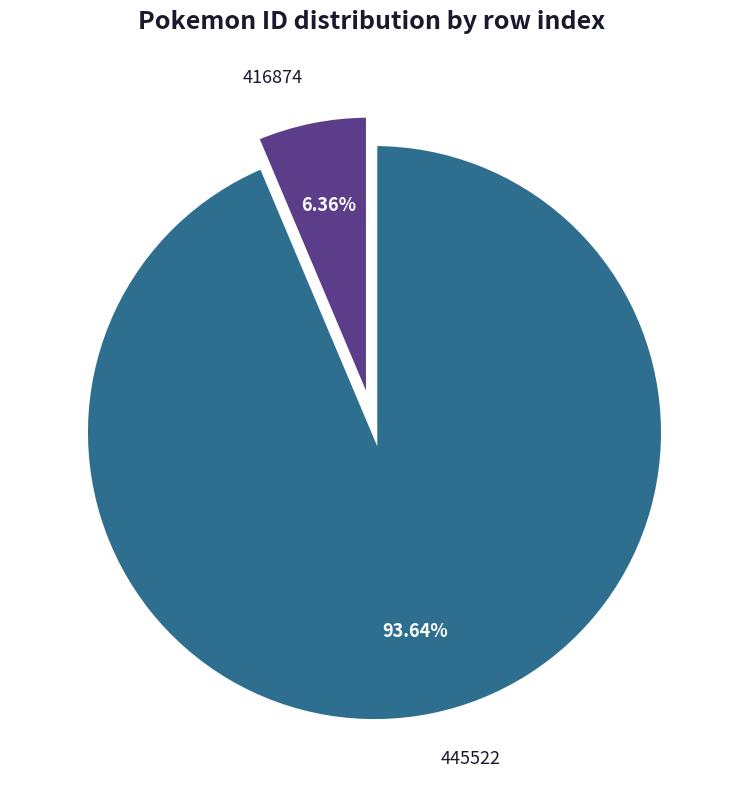

Is it true that 445522 is 79% of the pie?

False